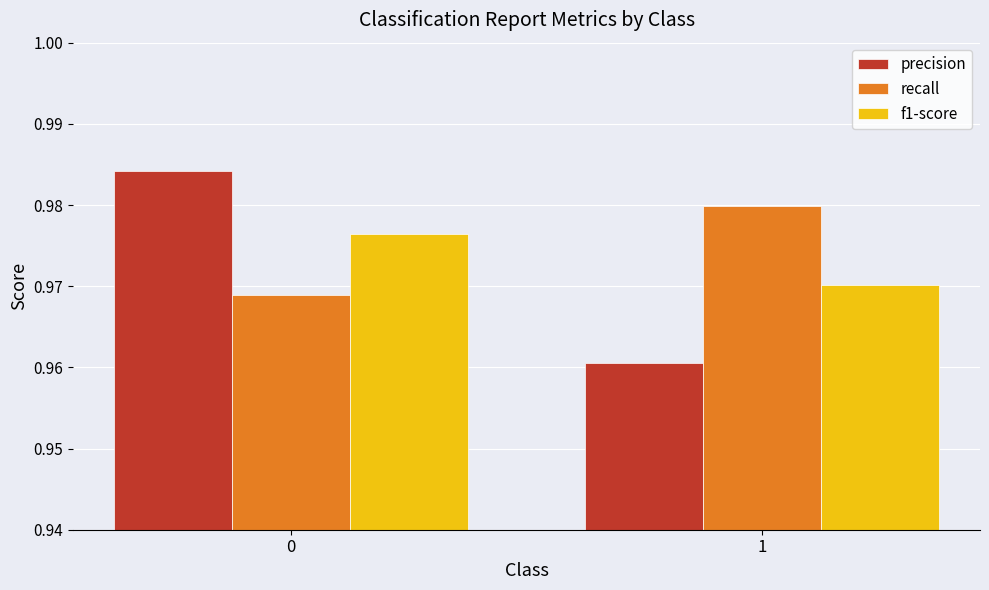

How many bars are there in each group?

3